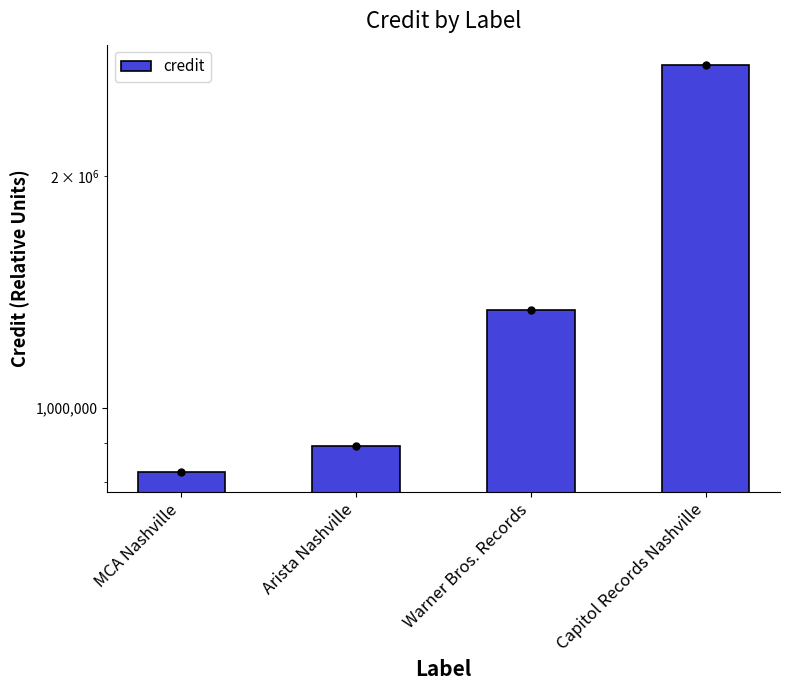

Which label corresponds to the smallest value in the chart?

MCA Nashville